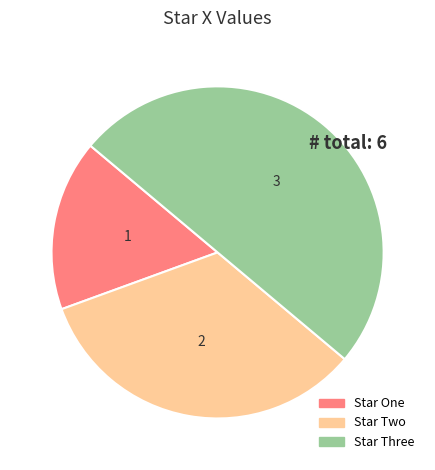

Does Star Two represent more than half of the total?

No